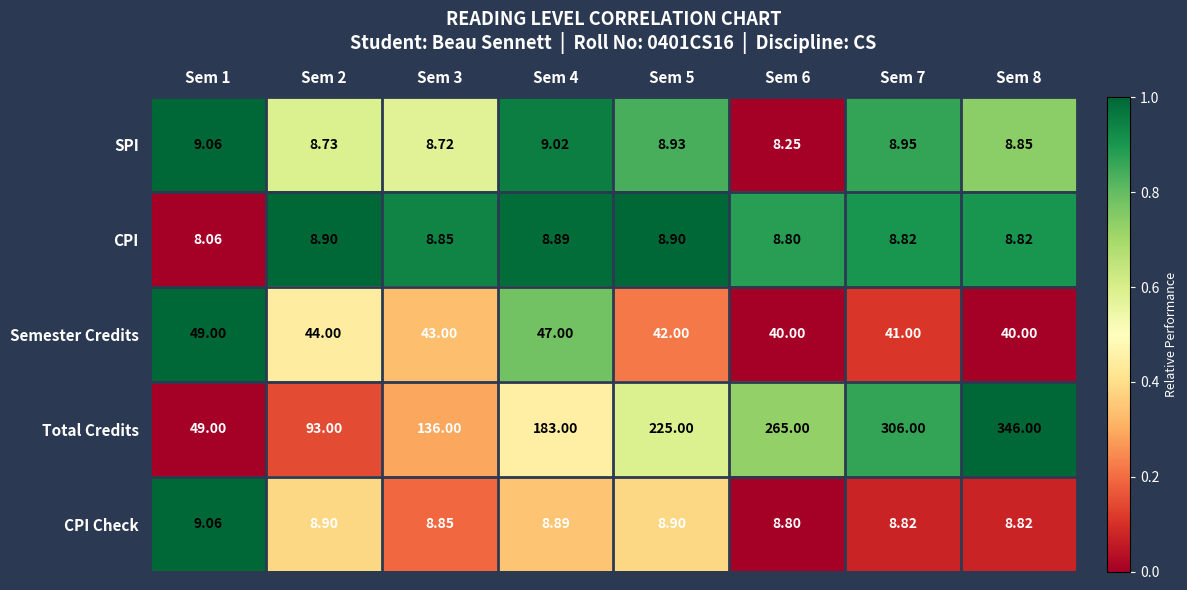

Between Sem 5 and Sem 6, which series saw the biggest shift?

Total Credits